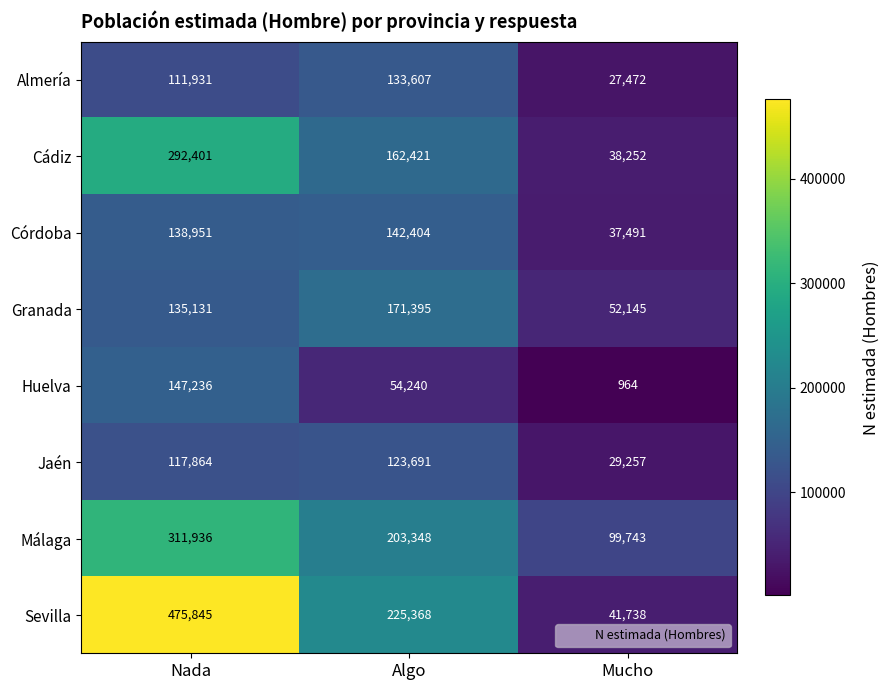

The Cádiz series shows 262132 at Algo. True or false?

False